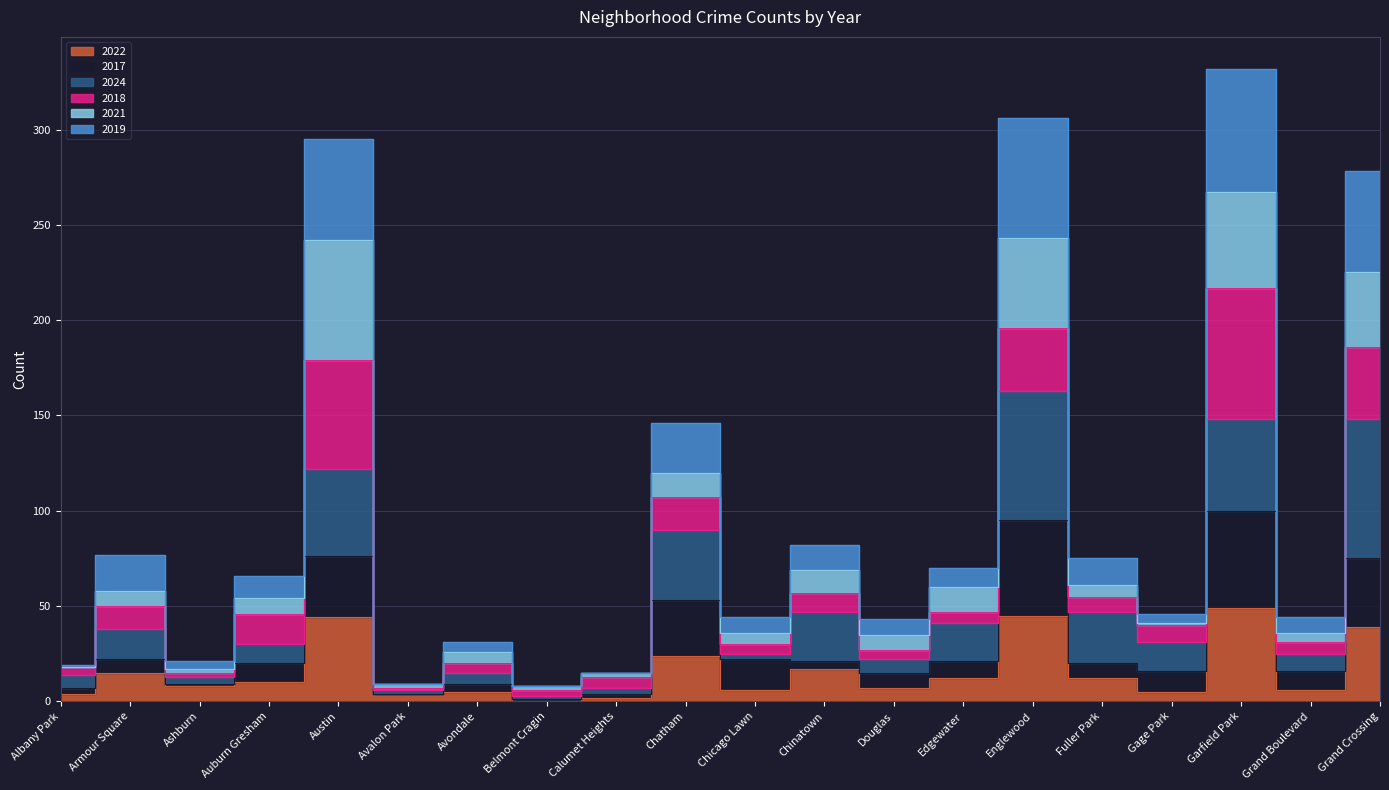

Where is the first local minimum for 2022?

Ashburn